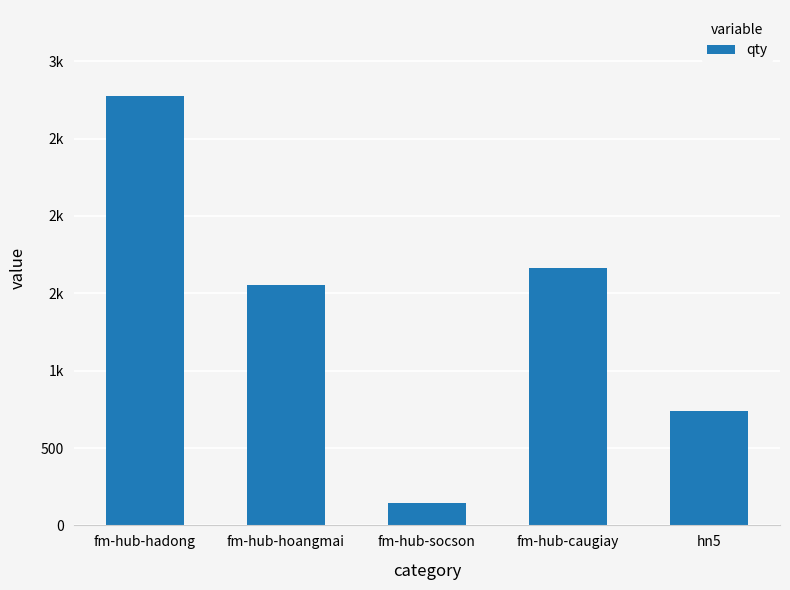

Where does the data first go above 1554?

fm-hub-hadong